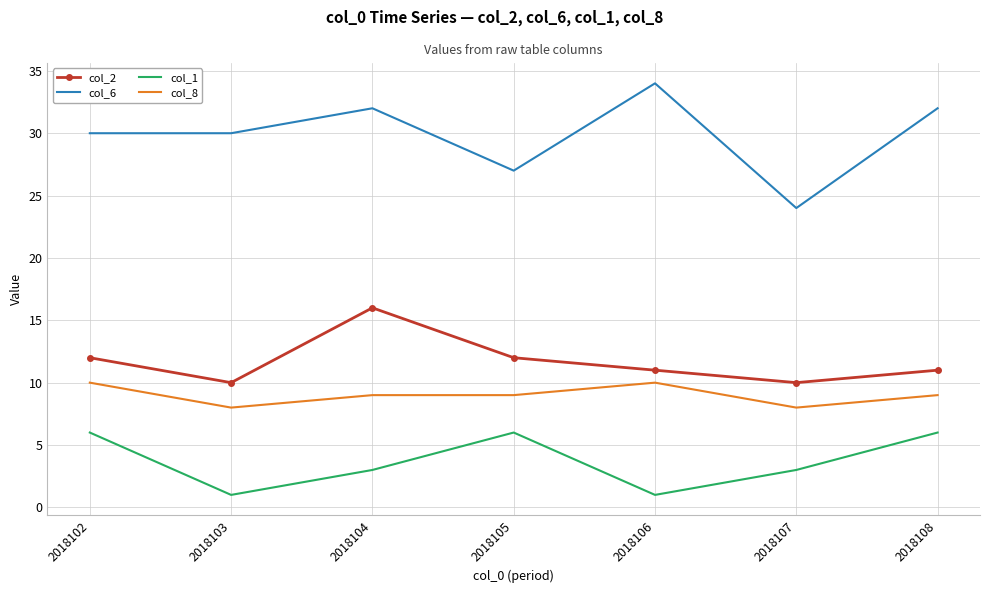

The value of col_6 at 2018102 is 30. True or false?

True